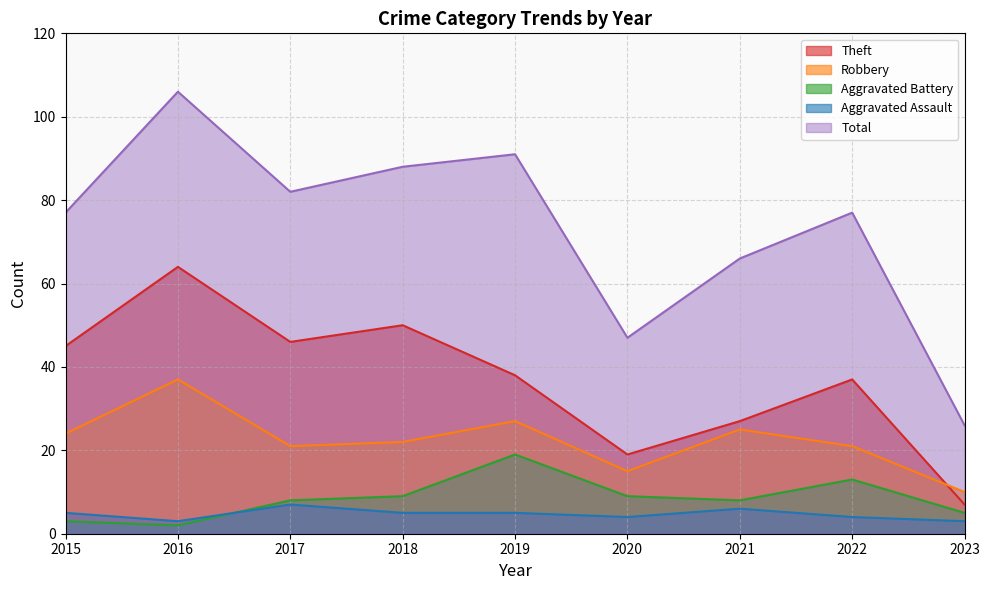

The Total series shows 91 at 2019. True or false?

True